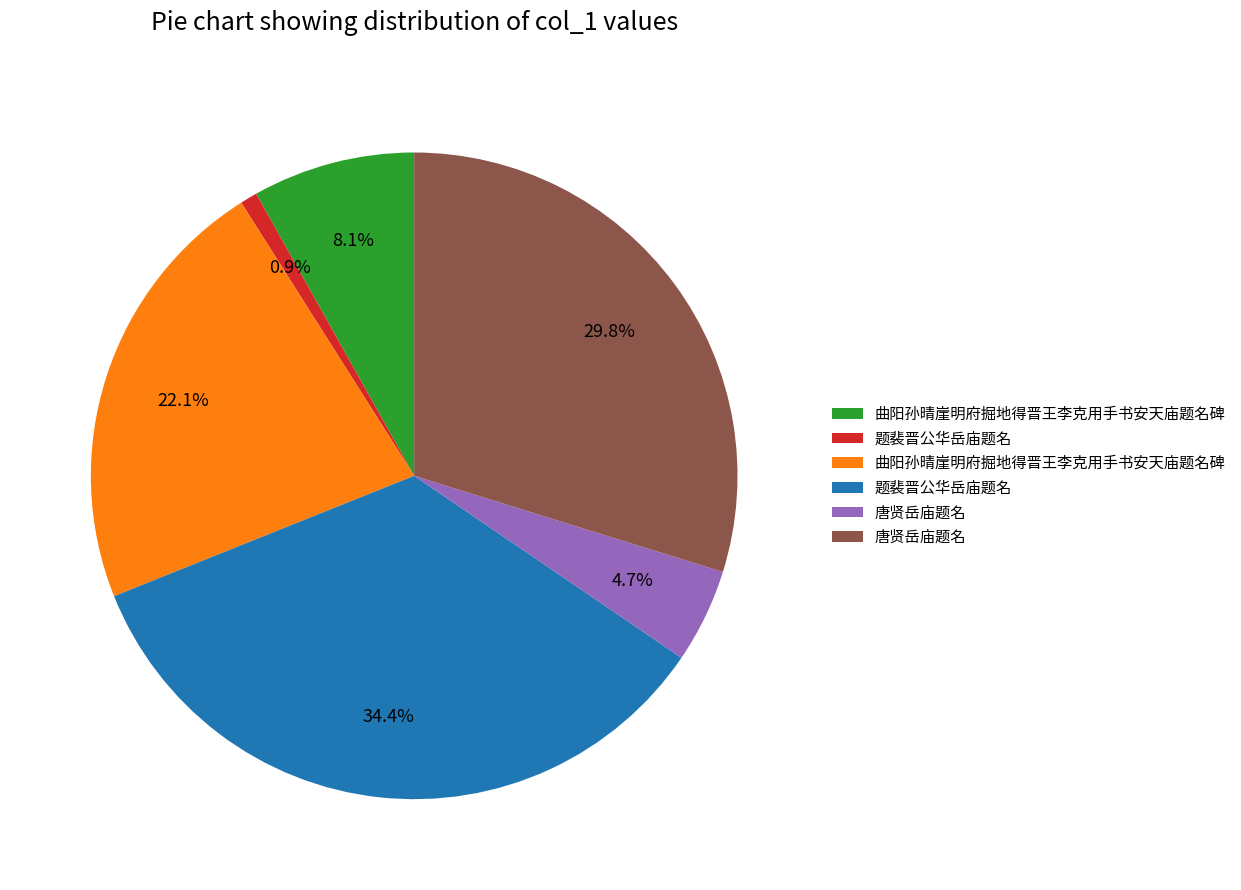

Is there any slice that represents more than half of the pie?

No